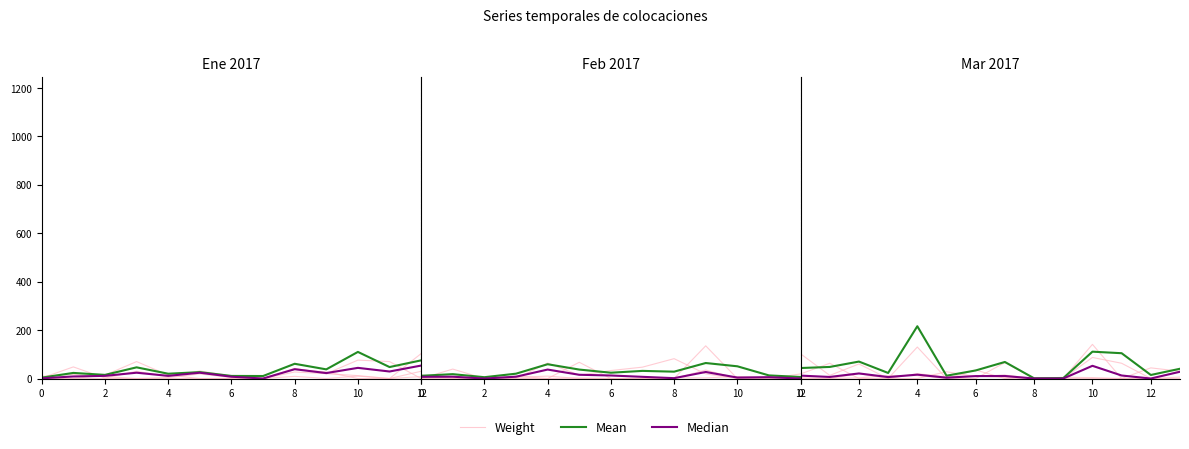

What is the difference between the maximum and minimum values in the Weight series?

76.0